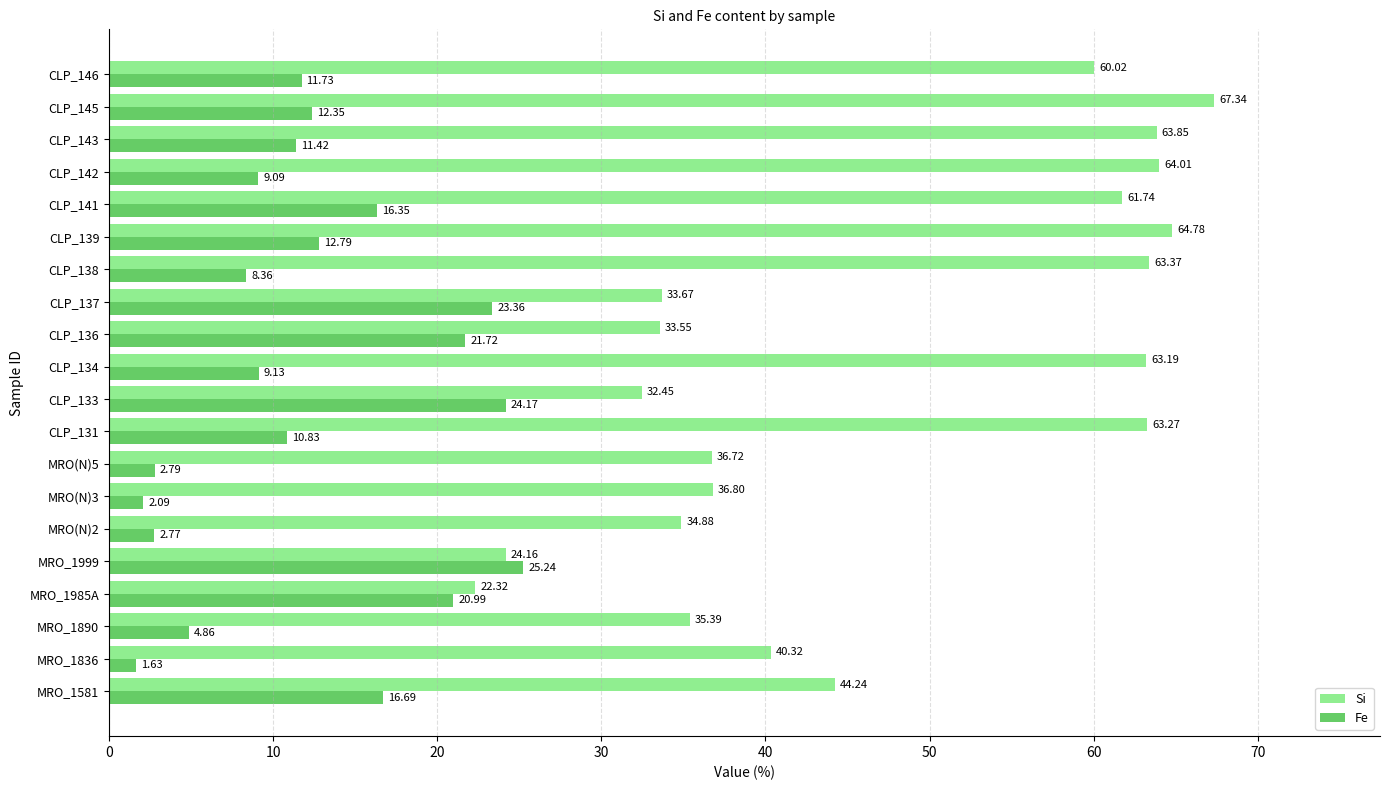

List the series in order of their overall mean, highest first.

Si, Fe